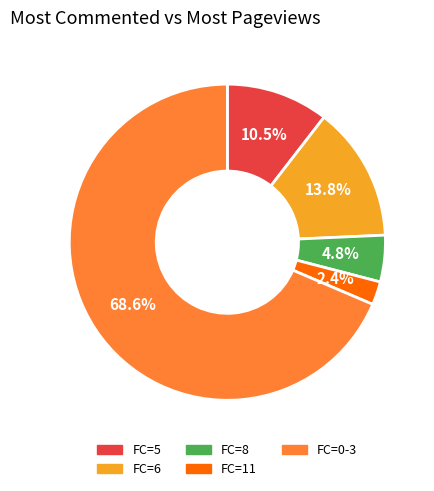

Do FC=5 and FC=6 together represent more than half of the pie?

No